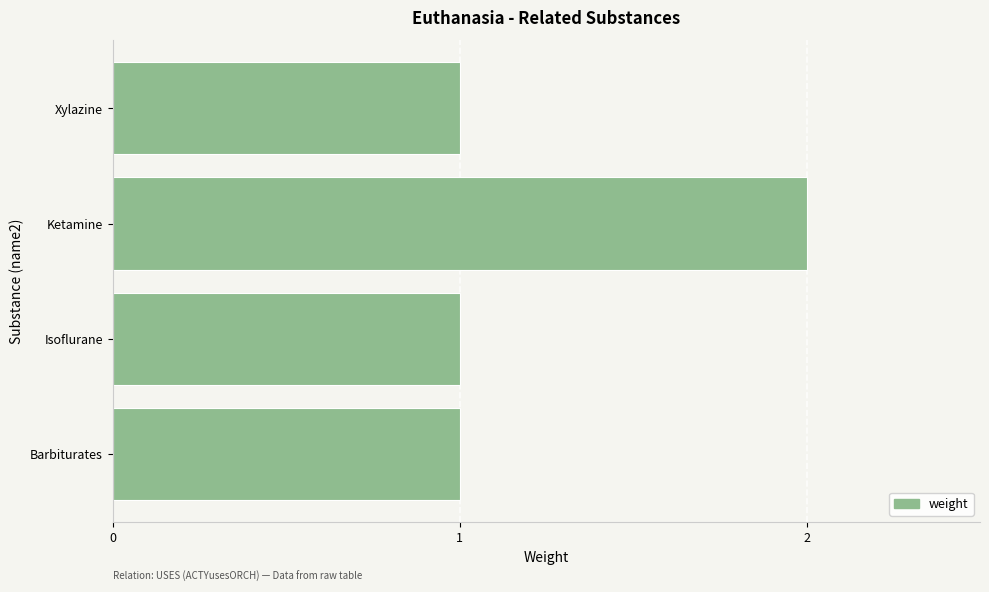

Which category has the highest value across all series?

Ketamine